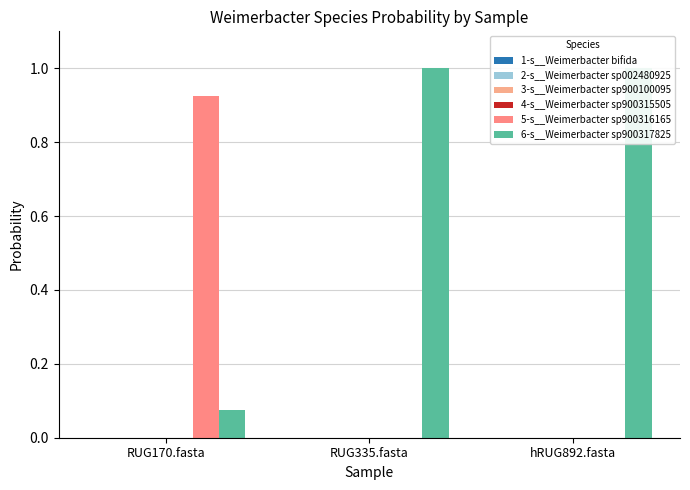

List the series in order of their peak value, highest first.

6-s__Weimerbacter sp900317825, 5-s__Weimerbacter sp900316165, 1-s__Weimerbacter bifida, 2-s__Weimerbacter sp002480925, 3-s__Weimerbacter sp900100095, 4-s__Weimerbacter sp900315505